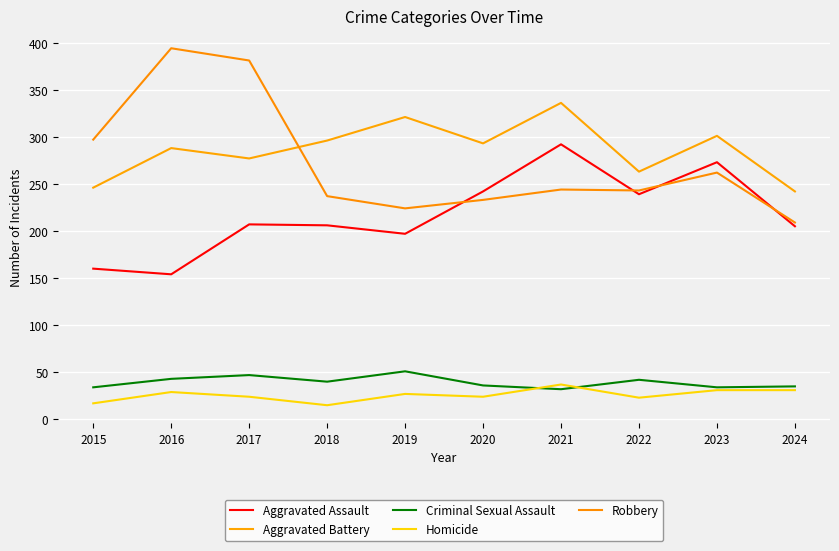

How many lines are shown in the chart?

5